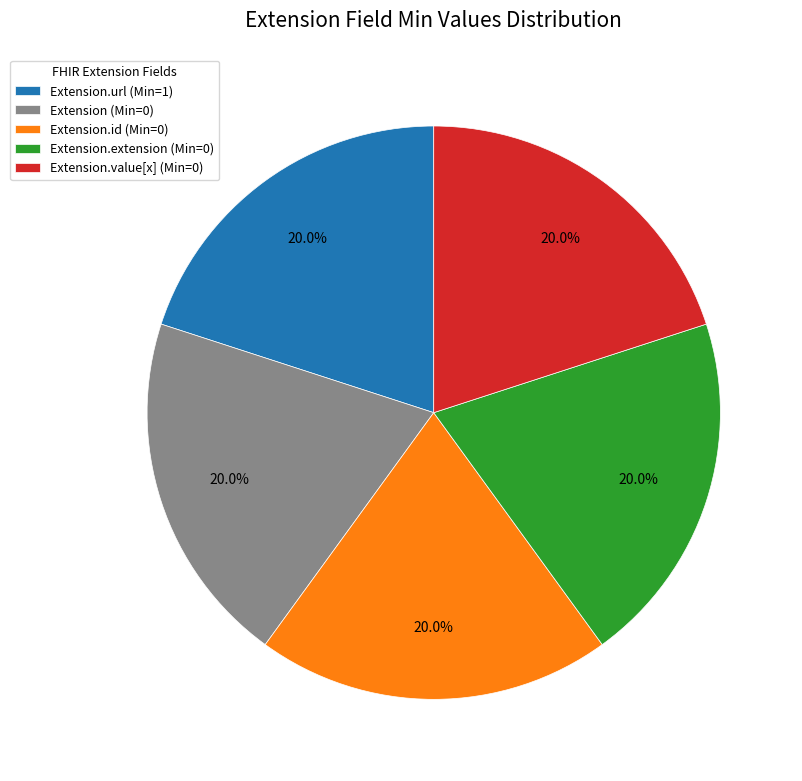

How many segments does this pie chart have?

5